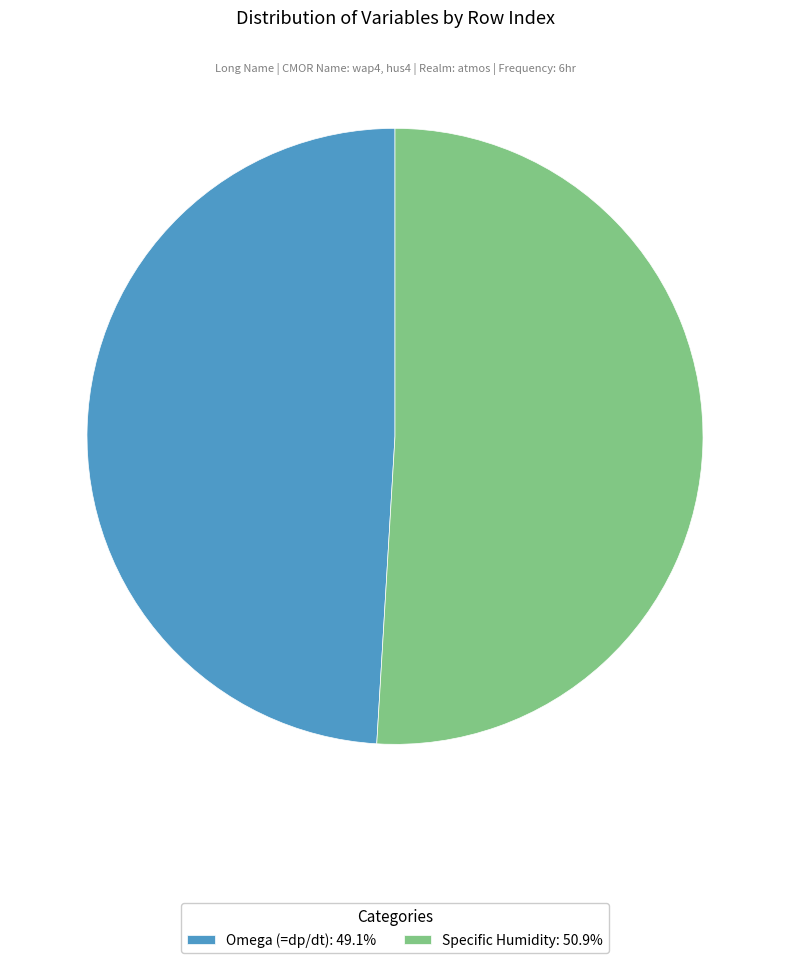

Rank the categories by value from highest to lowest.

Specific Humidity, Omega (=dp/dt)